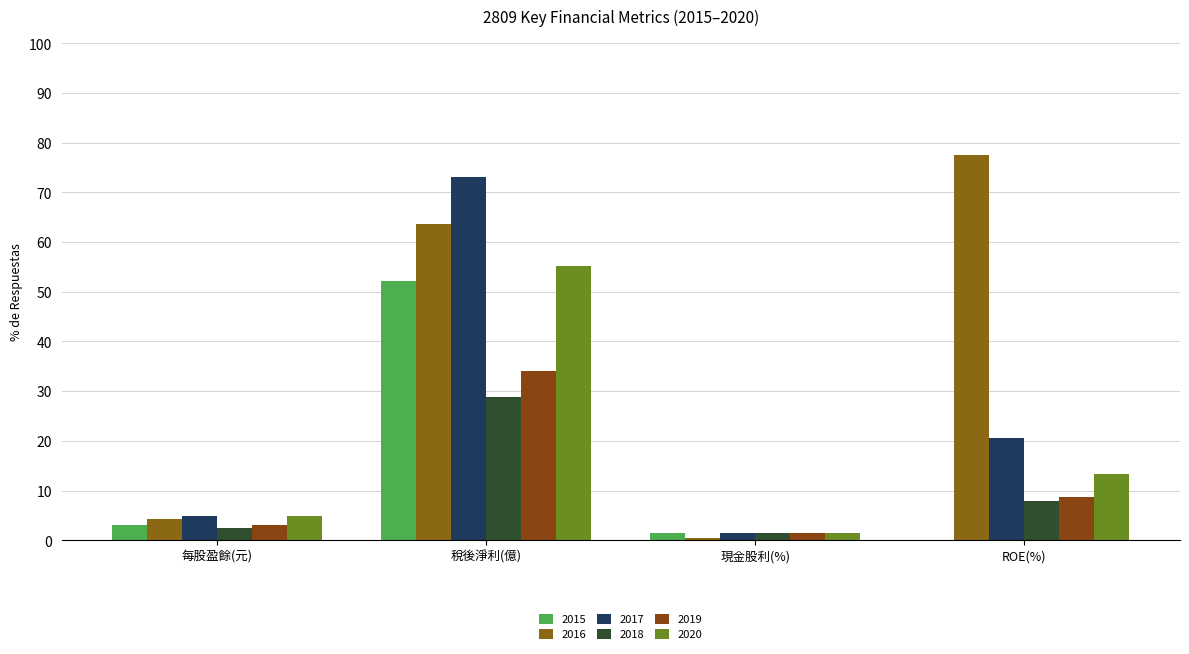

What is the sum of all 2015 values?

56.8